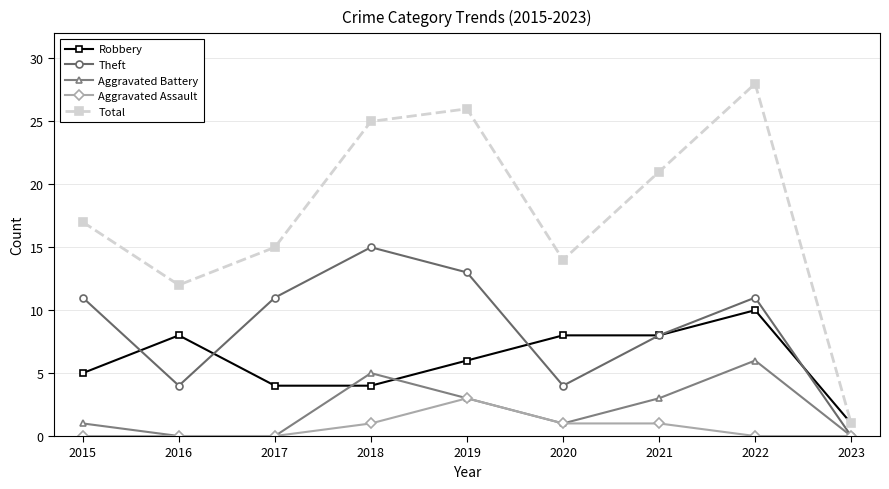

Reading left to right, list all the values displayed in this chart.

Robbery: 2015=5	2016=8	2017=4	2018=4	2019=6	2020=8	2021=8	2022=10	2023=1
Theft: 2015=11	2016=4	2017=11	2018=15	2019=13	2020=4	2021=8	2022=11	2023=0
Aggravated Battery: 2015=1	2016=0	2017=0	2018=5	2019=3	2020=1	2021=3	2022=6	2023=0
Aggravated Assault: 2015=0	2016=0	2017=0	2018=1	2019=3	2020=1	2021=1	2022=0	2023=0
Total: 2015=17	2016=12	2017=15	2018=25	2019=26	2020=14	2021=21	2022=28	2023=1